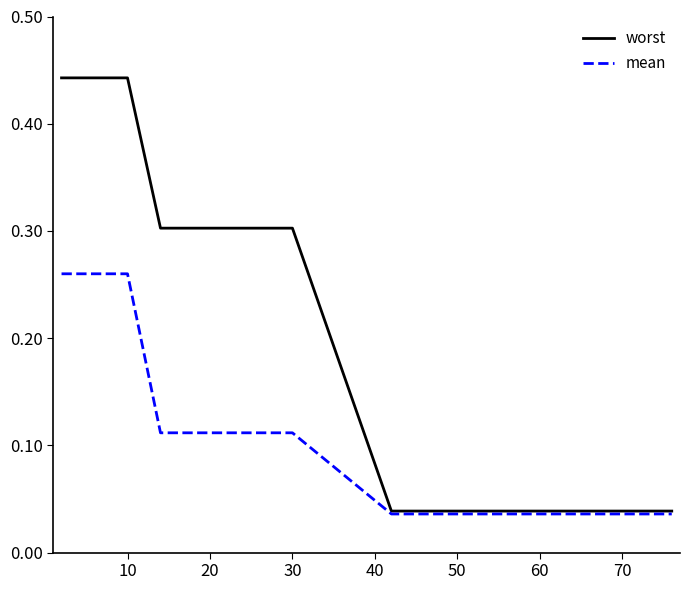

What is the highest value of the mean series?

0.3